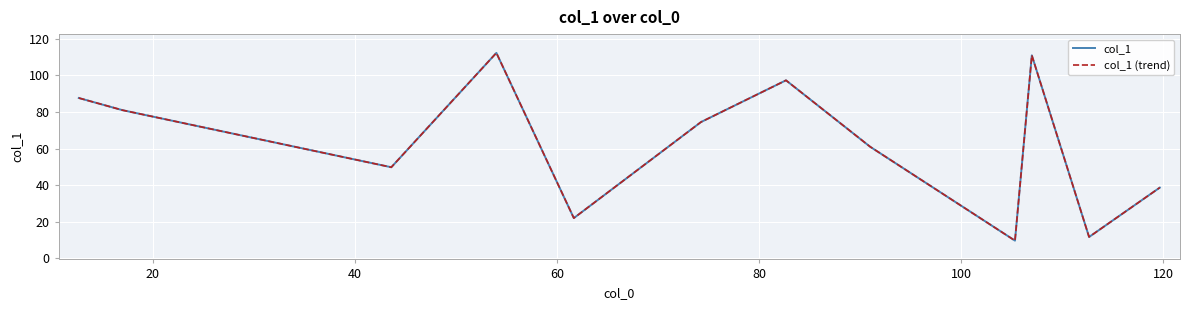

Does the chart have visible grid lines?

Yes